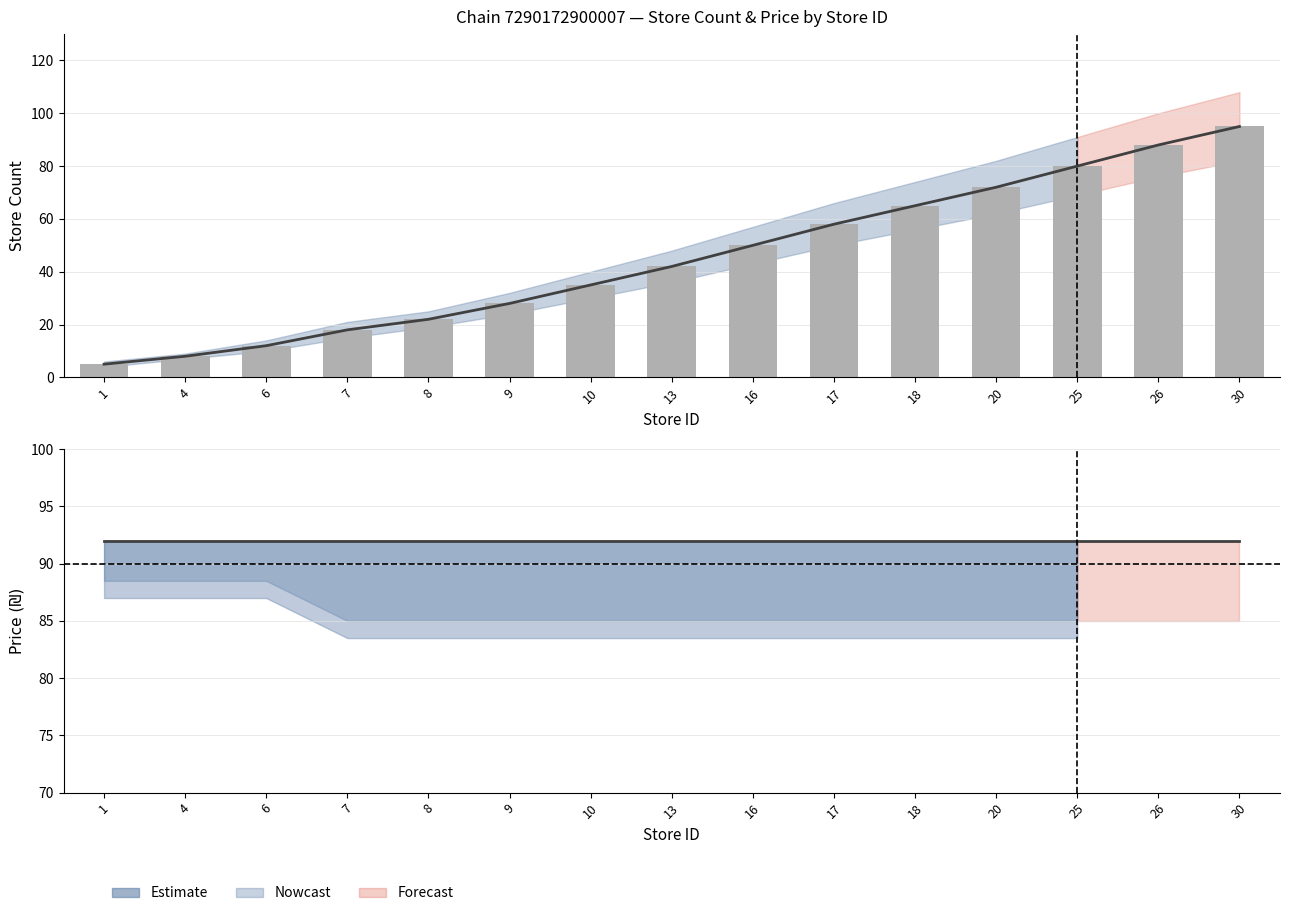

Which category has the lowest value in the Estimate series?

1